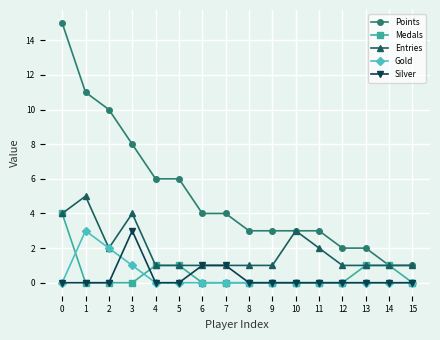

Is this an area chart (filled region under the line)?

No